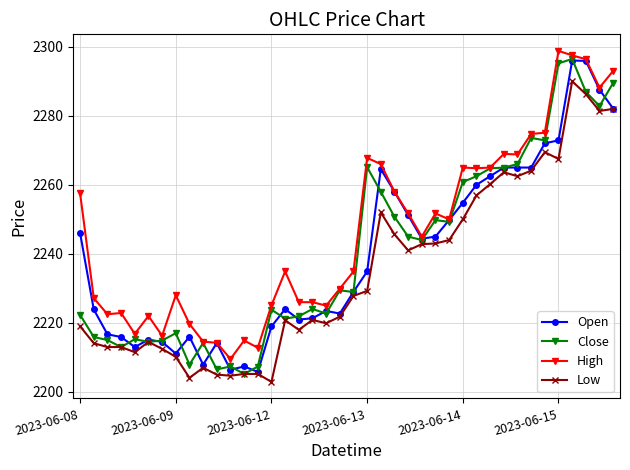

True or false: High has more than 2 interior local peaks.

True